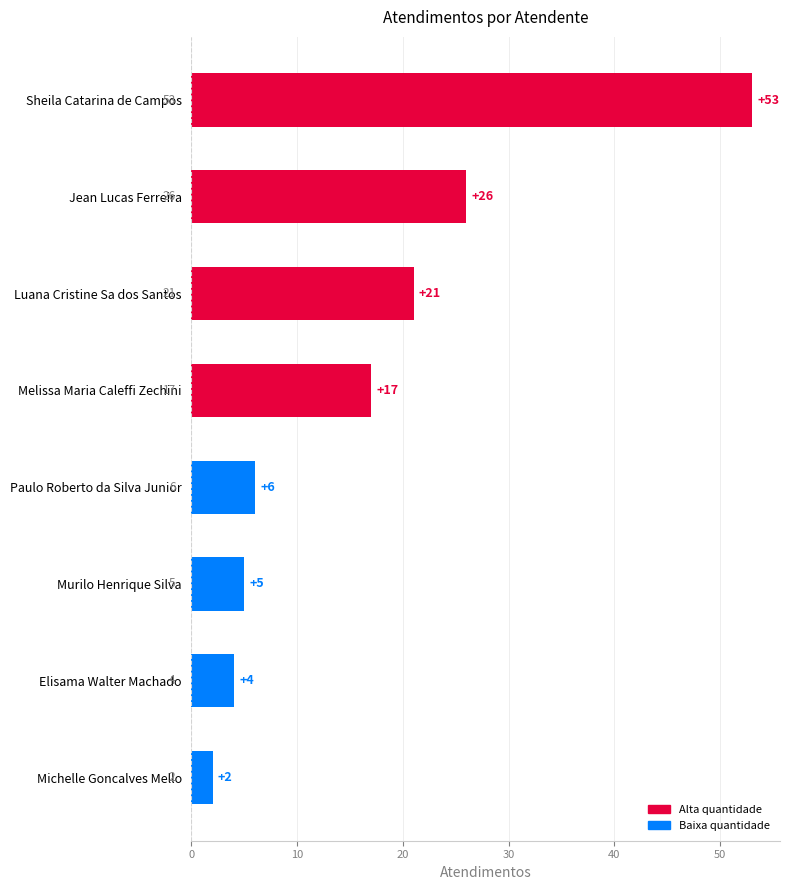

The chart shows a value of 2 at Elisama Walter Machado. True or false?

False